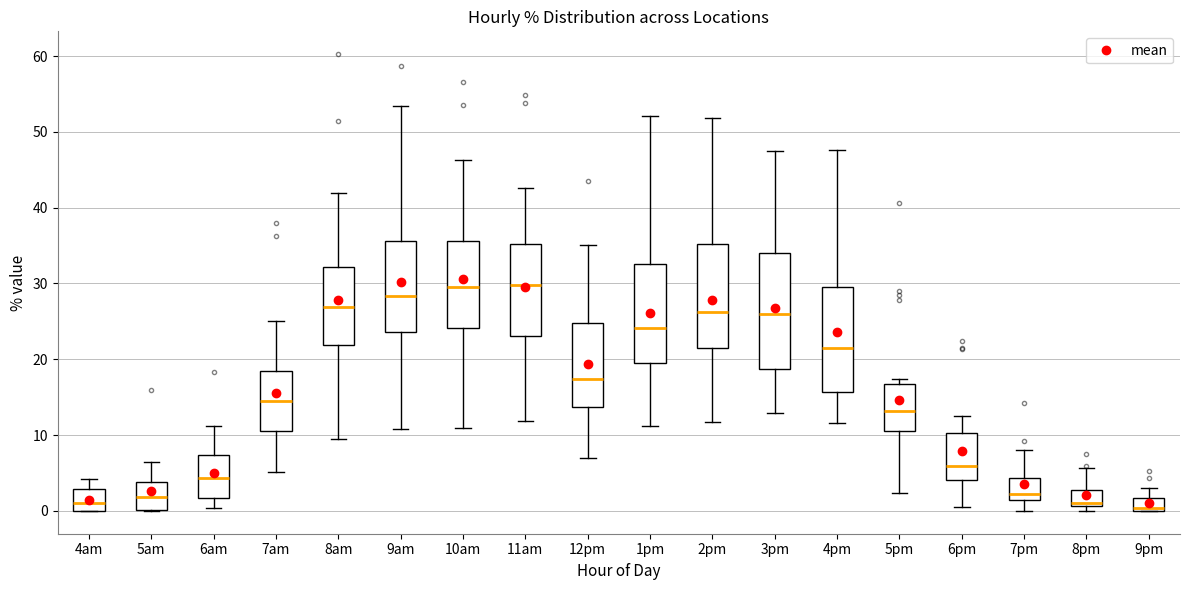

Reading left to right, read every box against the y-axis: the position of its median line, the range the box covers, and the ends of its whiskers. The values are not printed on the chart, so give them approximately, as read against the axis.

4am: median 1, box 0 to 3, whiskers 0 to 4
5am: median 2, box 0 to 4, whiskers 0 to 6
6am: median 4, box 2 to 7, whiskers 0 to 11
7am: median 14, box 11 to 18, whiskers 5 to 25
8am: median 27, box 22 to 32, whiskers 9 to 42
9am: median 28, box 24 to 36, whiskers 11 to 53
10am: median 30, box 24 to 36, whiskers 11 to 46
11am: median 30, box 23 to 35, whiskers 12 to 43
12pm: median 17, box 14 to 25, whiskers 7 to 35
1pm: median 24, box 20 to 33, whiskers 11 to 52
2pm: median 26, box 21 to 35, whiskers 12 to 52
3pm: median 26, box 19 to 34, whiskers 13 to 47
4pm: median 21, box 16 to 30, whiskers 12 to 48
5pm: median 13, box 11 to 17, whiskers 2 to 17 (just above the box's upper edge)
6pm: median 6, box 4 to 10, whiskers 1 to 13
7pm: median 2, box 1 to 4, whiskers 0 to 8
8pm: median 1 (just above the box's lower edge), box 1 to 3, whiskers 0 to 6
9pm: median 0 (just above the box's lower edge), box 0 to 2, whiskers 0 to 3